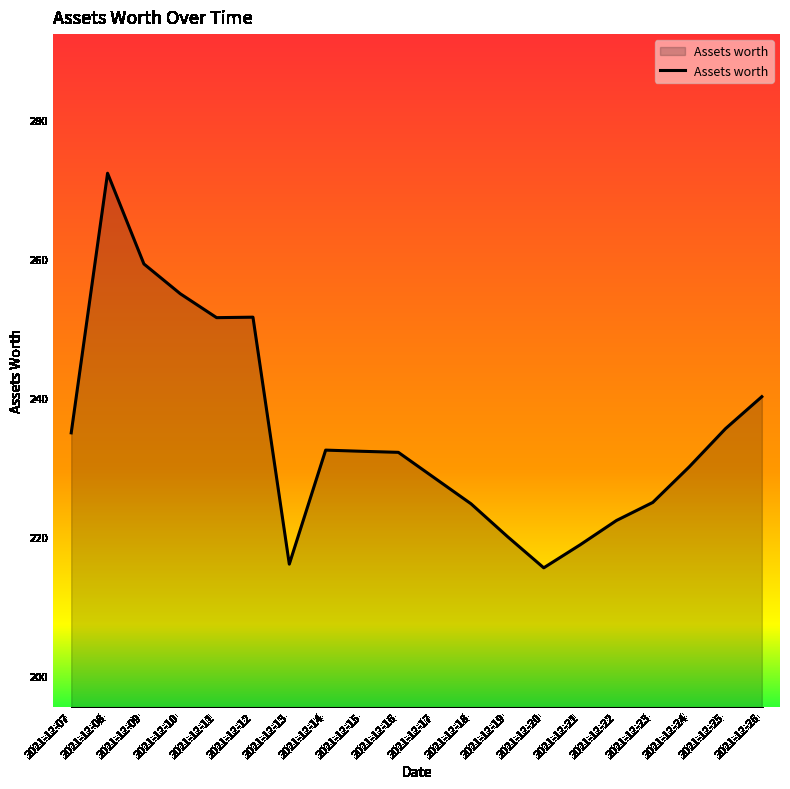

The chart shows a value of 156.6 at 2021-12-12. True or false?

False